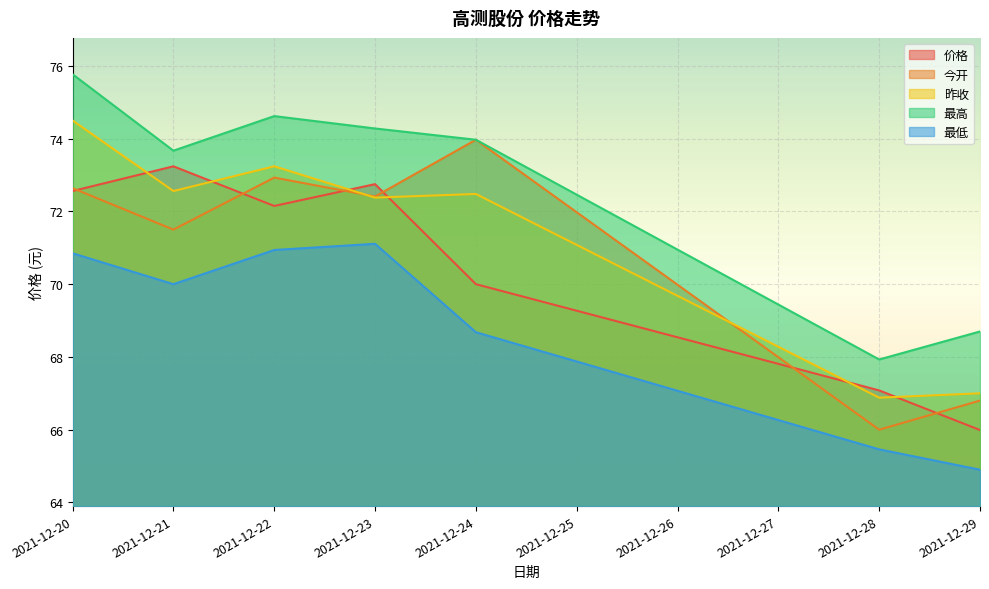

Reading left to right, extract all data points from this chart.

价格: 2021-12-20=72.6	2021-12-21=73.2	2021-12-22=72.2	2021-12-23=72.8	2021-12-24=70.0	2021-12-28=67.1	2021-12-29=66.0
今开: 2021-12-20=72.6	2021-12-21=71.5	2021-12-22=72.9	2021-12-23=72.4	2021-12-24=74.0	2021-12-28=66.0	2021-12-29=66.8
昨收: 2021-12-20=74.5	2021-12-21=72.6	2021-12-22=73.2	2021-12-23=72.4	2021-12-24=72.5	2021-12-28=66.9	2021-12-29=67.0
最高: 2021-12-20=75.8	2021-12-21=73.7	2021-12-22=74.6	2021-12-23=74.3	2021-12-24=74.0	2021-12-28=67.9	2021-12-29=68.7
最低: 2021-12-20=70.8	2021-12-21=70.0	2021-12-22=70.9	2021-12-23=71.1	2021-12-24=68.7	2021-12-28=65.5	2021-12-29=64.9